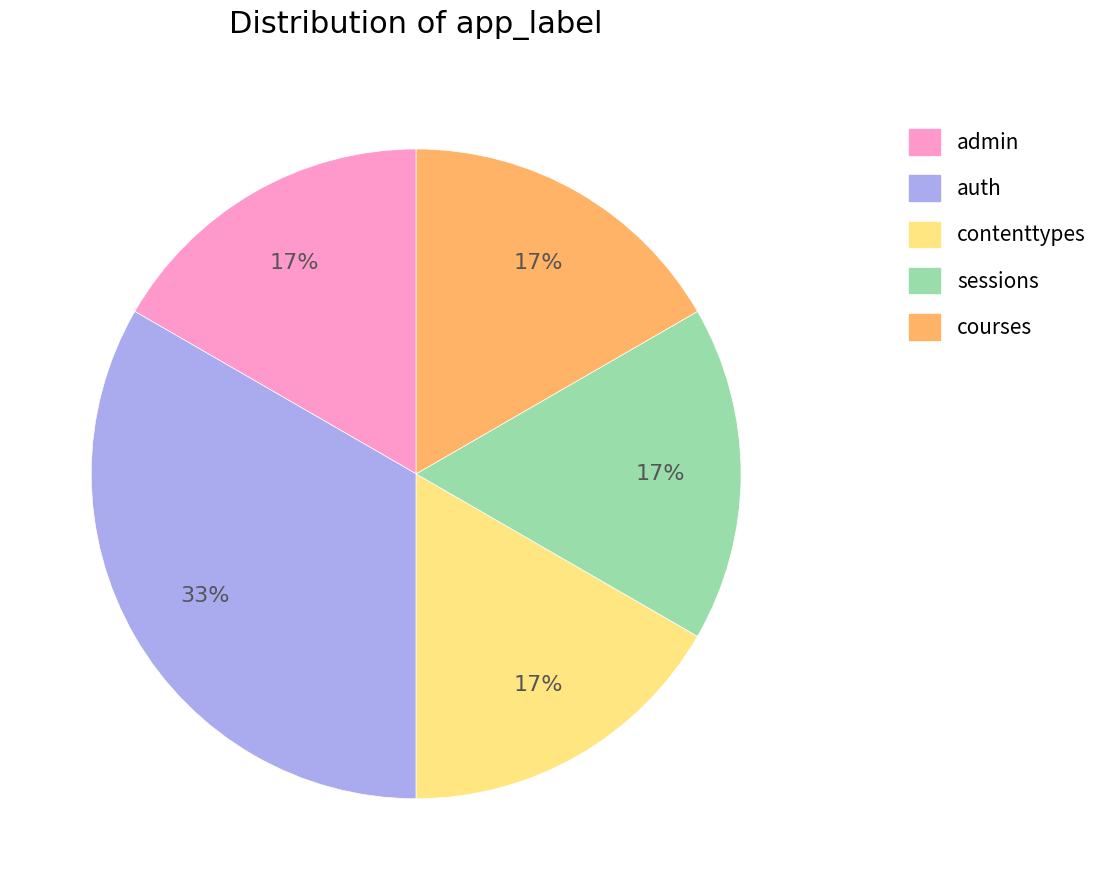

Which slice is the largest?

auth